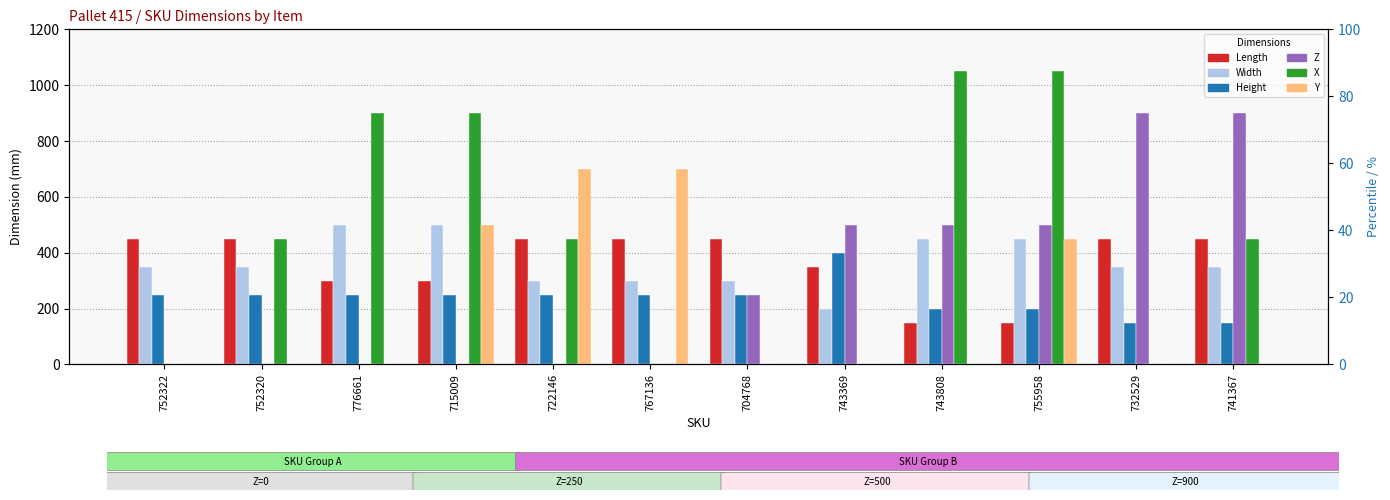

At 755958, list the series in order from smallest to largest.

Length, Height, Width, Y, Z, X